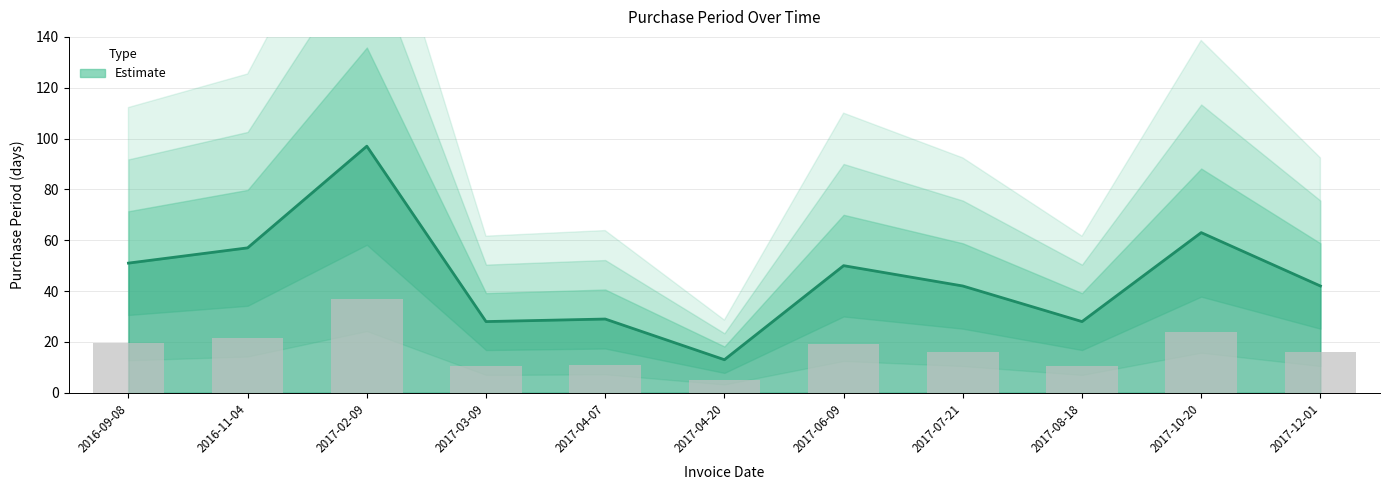

The value at 2017-04-07 is 50. True or false?

False